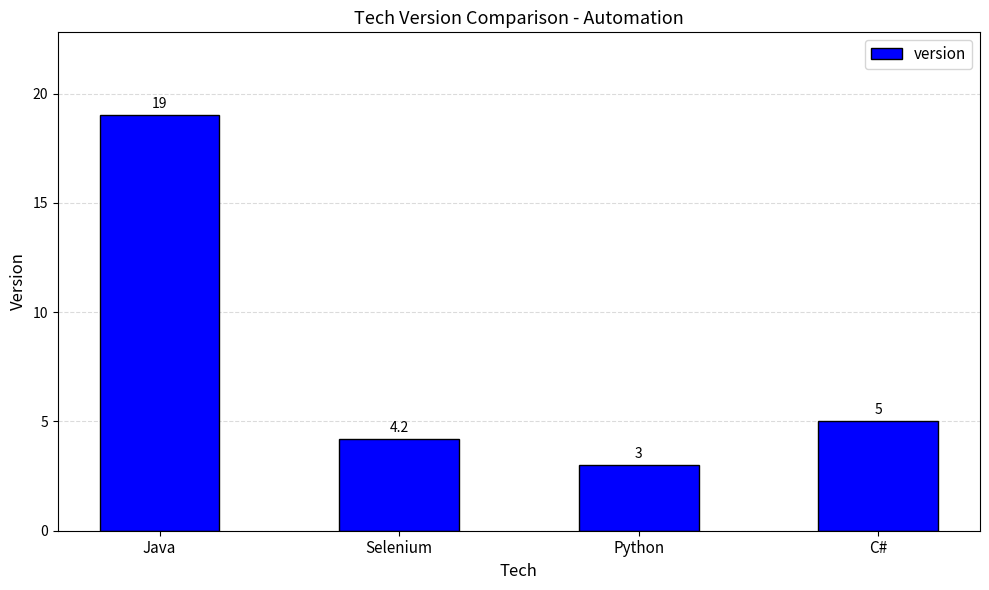

What is the sum of the values at Python and Java?

22.0